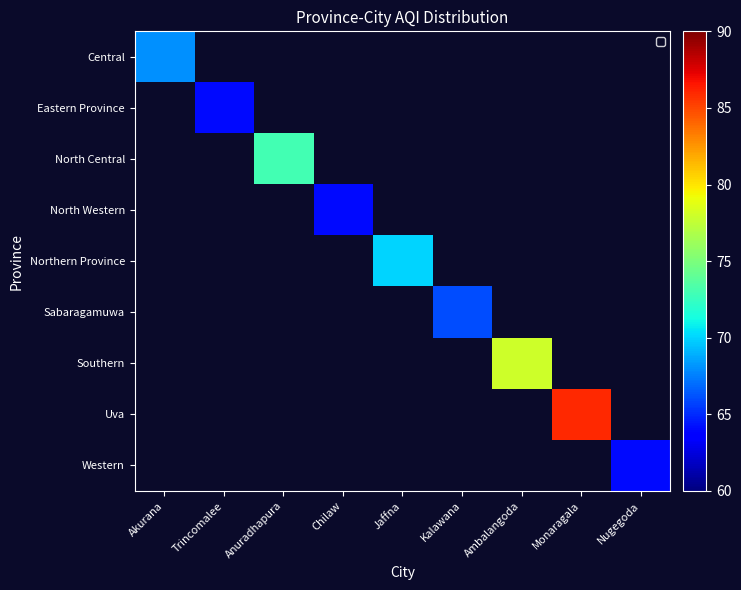

Which label corresponds to the largest value in the chart?

Monaragala